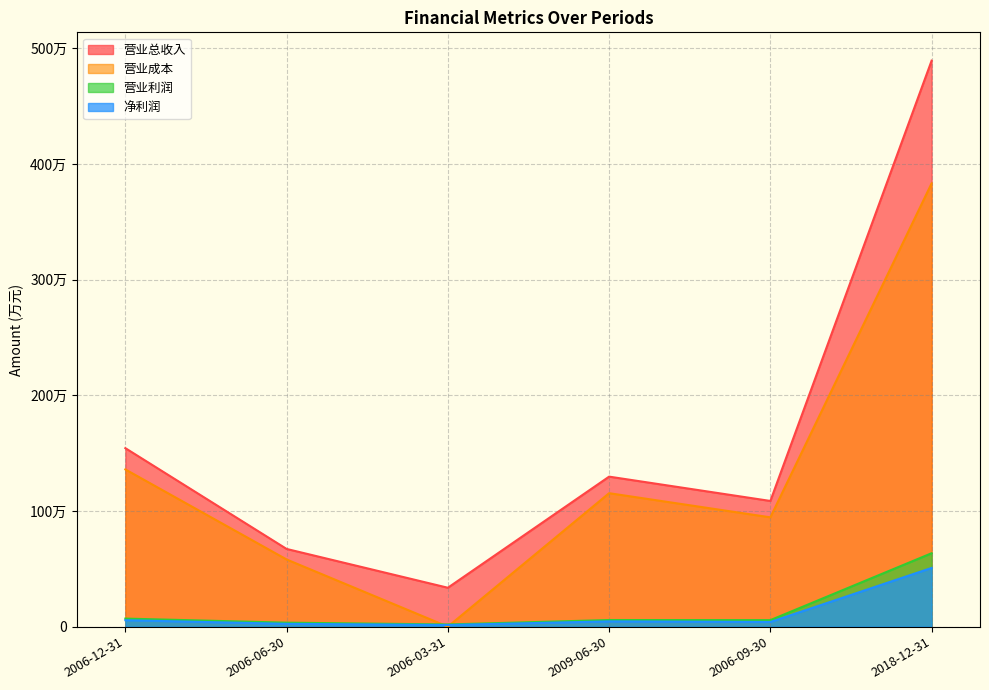

How many lines are shown in the chart?

4